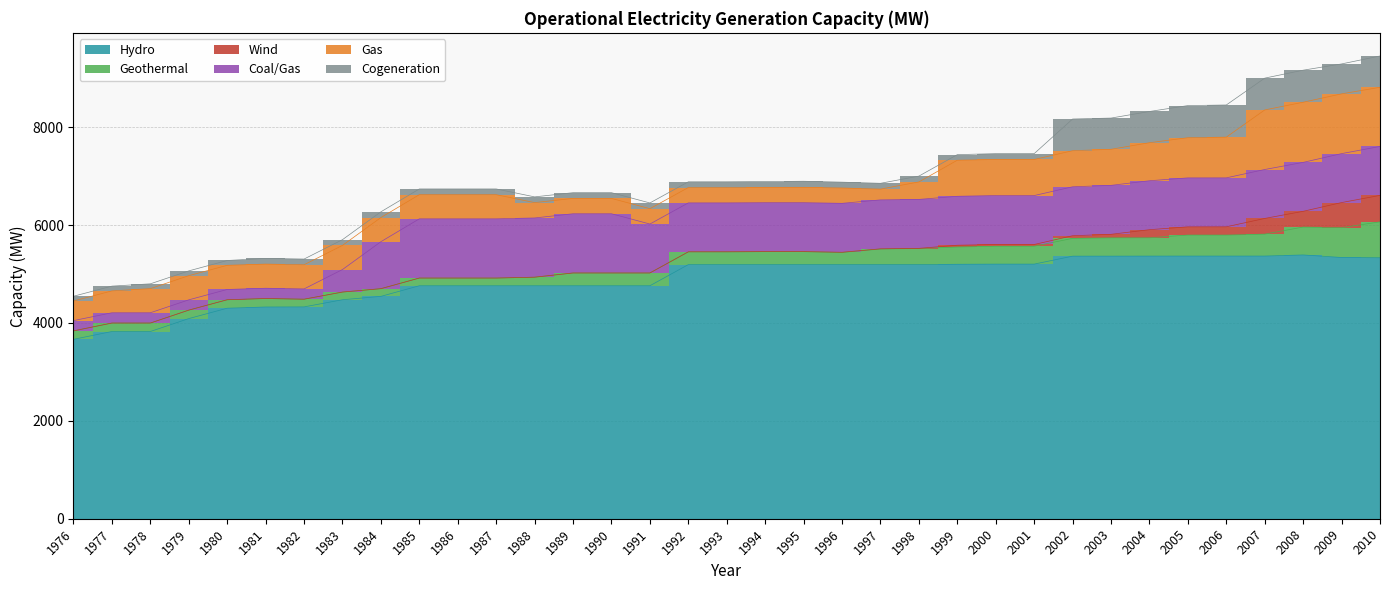

How many lines are shown in the chart?

6